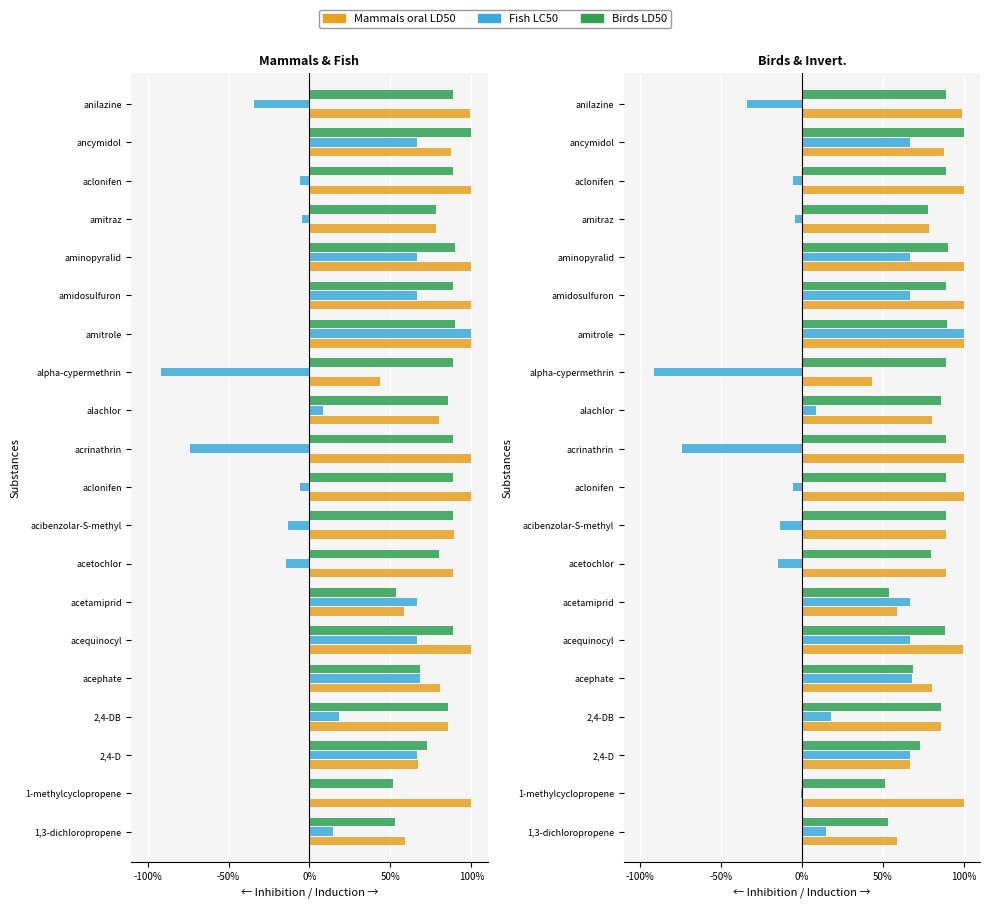

How many data points in Fish LC50 are above 14?

10